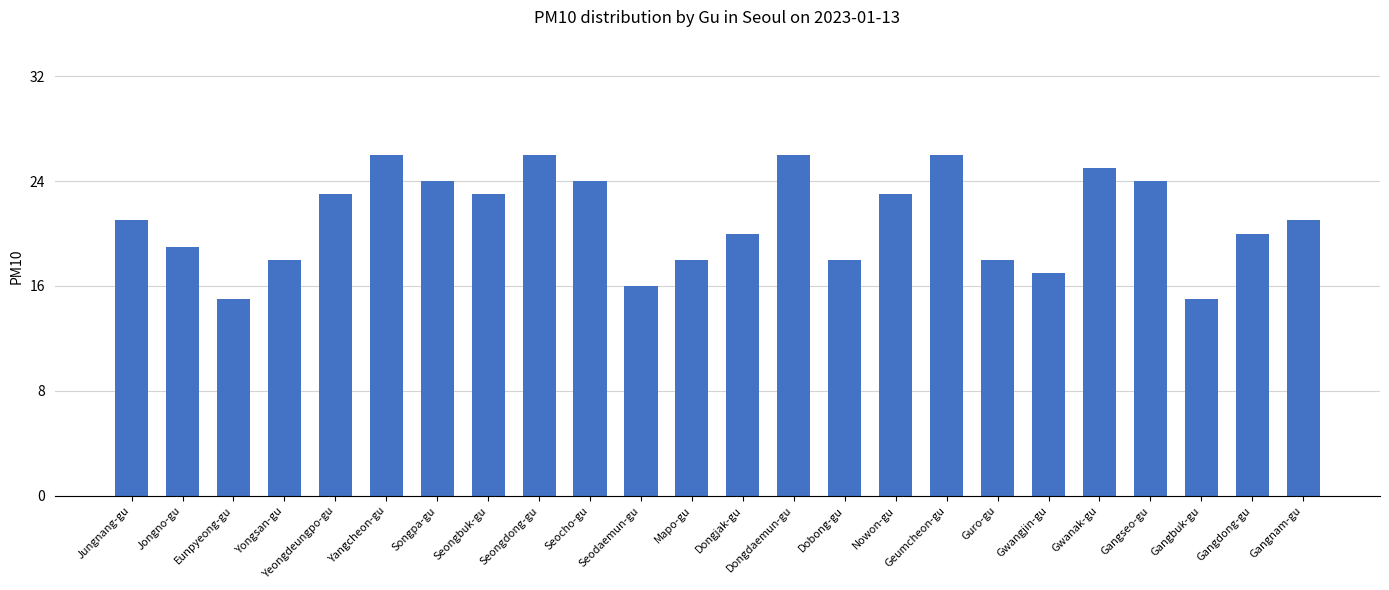

The chart shows a value of 30 at Seongbuk-gu. True or false?

False